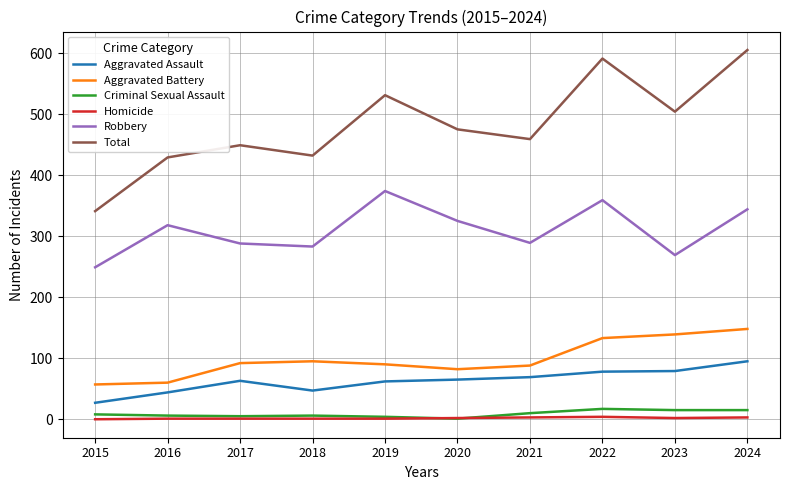

Which series has the largest total across all categories?

Total